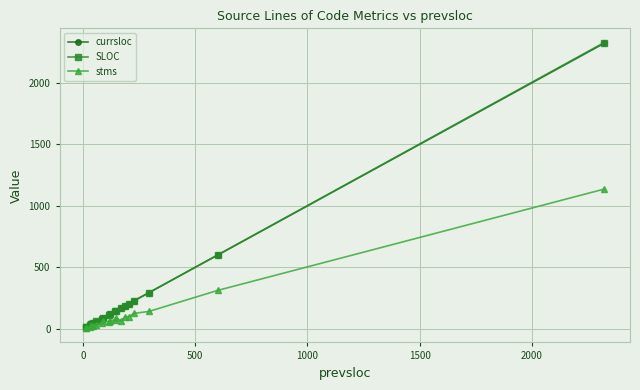

What is the difference between the maximum and minimum values in the currsloc series?

2313